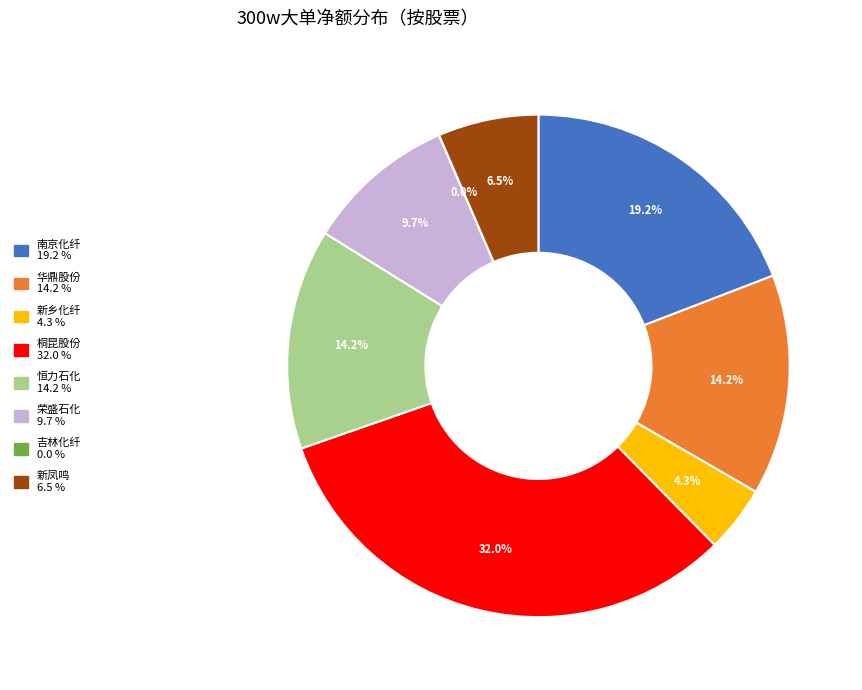

Is there any slice that represents more than half of the pie?

No